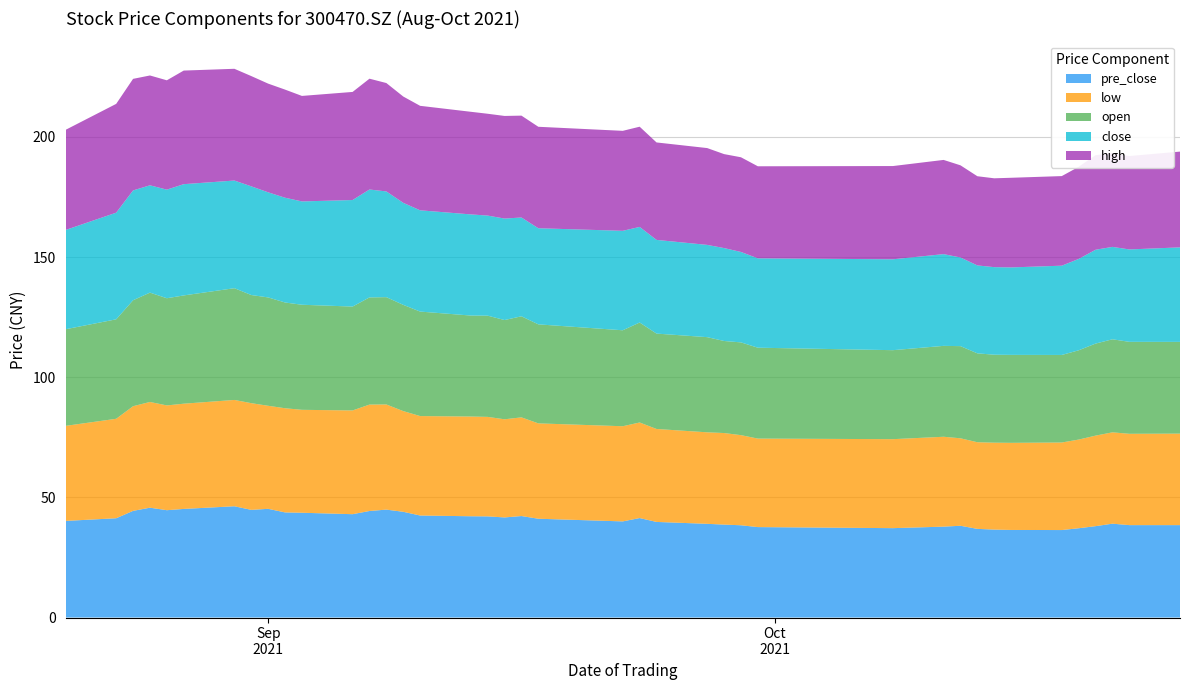

Reading left to right, list all the values displayed in this chart.

open: 40.2	41.4	44.1	45.5	44.6	45.0	46.5	45.0	45.1	44.0	43.7	43.2	44.6	44.6	44.2	43.5	42.0	42.1	41.3	42.1	41.2	39.9	41.6	39.7	39.6	38.3	38.6	37.8	37.0	37.8	38.4	37.0	36.6	36.6	36.4	37.1	38.3	38.7	38.3	38.2
close: 41.3	44.4	45.7	44.7	45.2	46.3	44.8	45.2	43.7	43.6	43.0	44.3	44.9	44.0	42.5	42.1	42.1	41.6	42.2	41.1	40.0	41.4	39.8	39.0	38.4	38.7	37.6	37.2	37.8	38.2	36.9	36.6	36.4	36.4	37.1	38.0	39.0	38.5	38.5	39.3
low: 39.5	41.4	43.5	44.0	43.6	43.8	44.2	44.4	42.9	43.4	42.8	43.2	44.3	43.8	41.9	41.4	41.5	41.4	40.8	41.1	39.7	39.6	39.8	38.7	38.1	38.1	37.5	36.8	37.0	37.4	36.4	36.0	36.2	36.2	36.4	36.9	37.7	38.0	38.0	38.1
high: 41.7	45.3	46.4	45.7	45.5	47.3	46.5	45.9	45.2	45.0	43.9	45.0	46.1	45.1	44.2	43.5	42.7	42.4	42.7	42.4	42.2	41.6	41.7	40.5	40.3	39.1	39.4	38.3	38.8	39.2	38.4	37.1	37.0	37.3	37.3	38.3	39.4	39.0	38.9	39.9
pre_close: 40.2	41.3	44.4	45.7	44.7	45.2	46.3	44.8	45.2	43.7	43.6	43.0	44.3	44.9	44.0	42.5	42.1	42.1	41.6	42.2	41.1	40.0	41.4	39.8	39.0	38.7	38.4	37.6	37.2	37.8	38.2	36.9	36.6	36.4	36.4	37.1	38.0	39.0	38.5	38.5